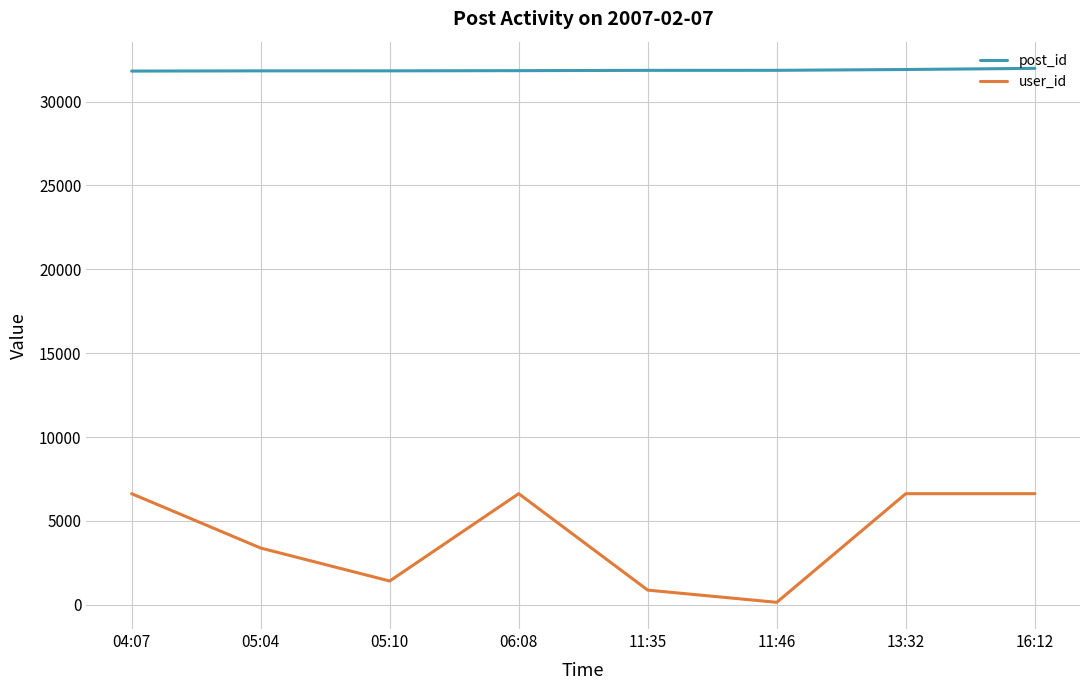

What is the difference between the highest and lowest values at 04:07?

25194